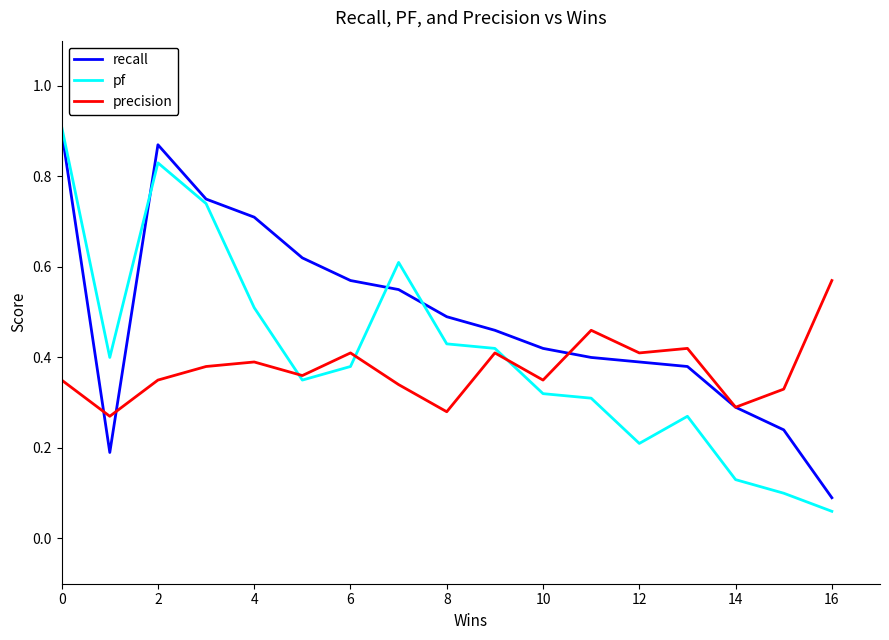

How many lines are shown in the chart?

3